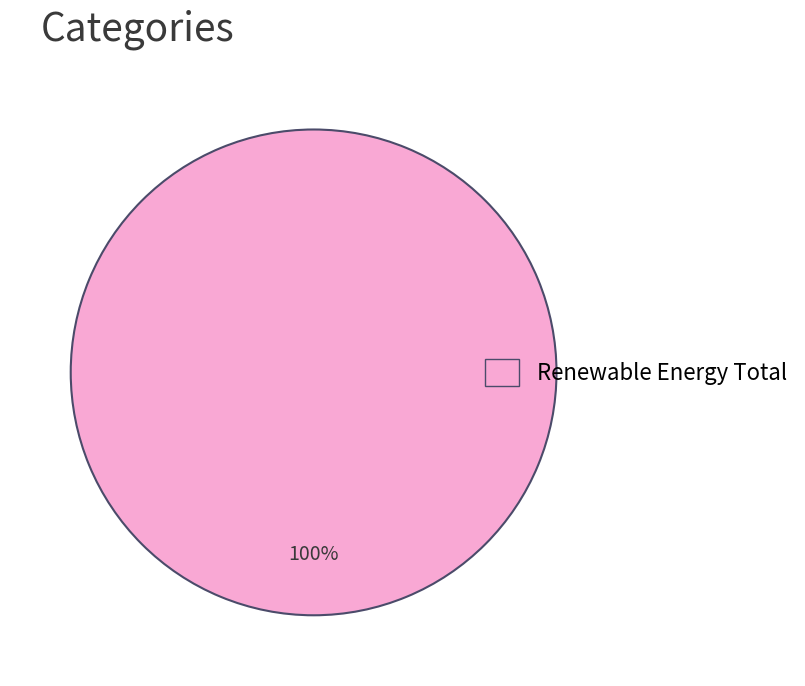

Count the number of slices in the pie.

1